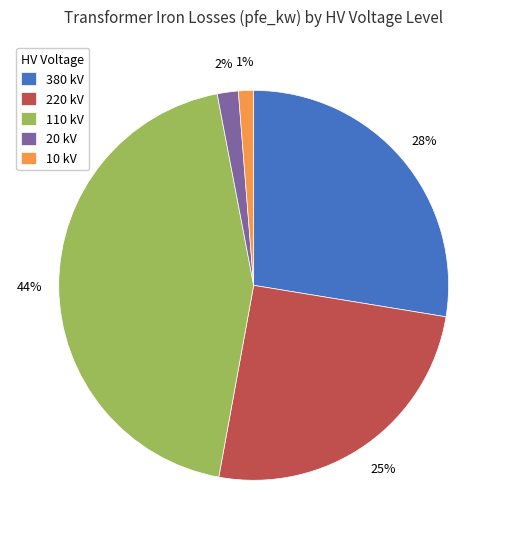

Between 110 kV and 10 kV, which is larger?

110 kV